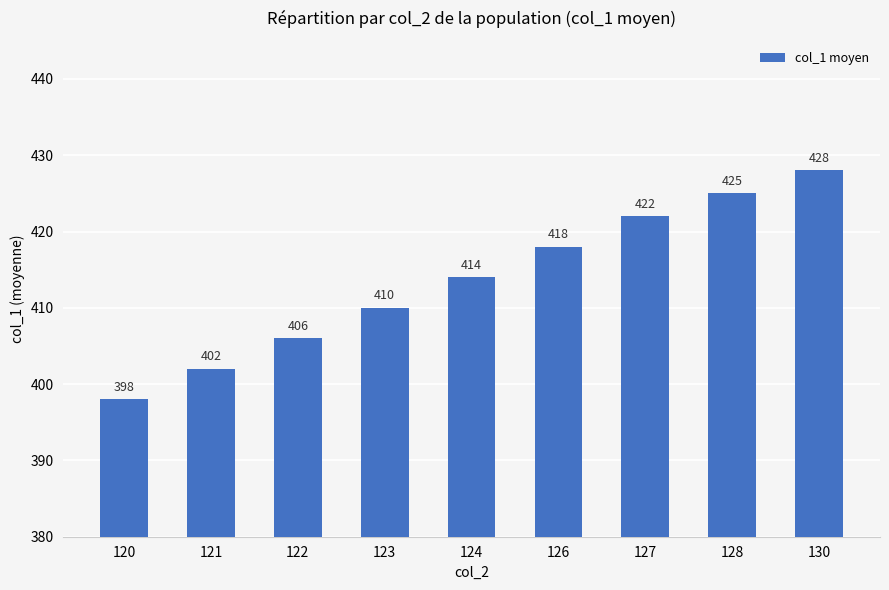

What is the sum of all values?

3723